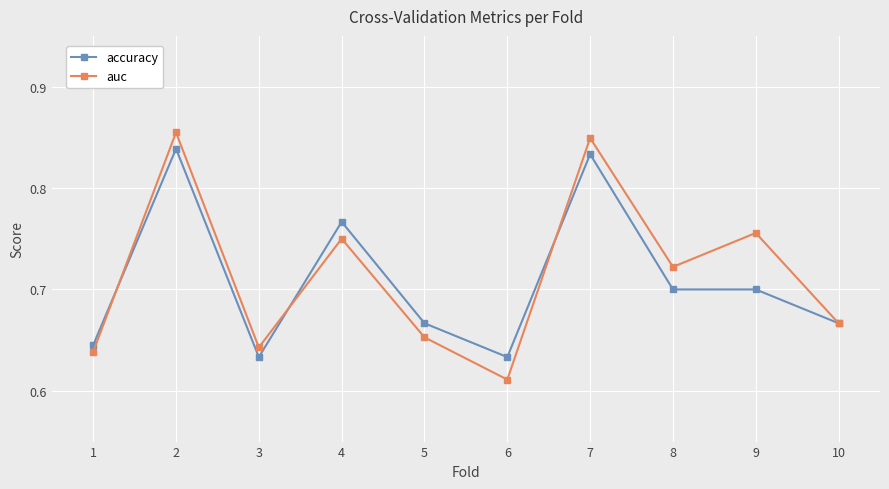

True or false: accuracy has more than 0 interior local peaks.

True